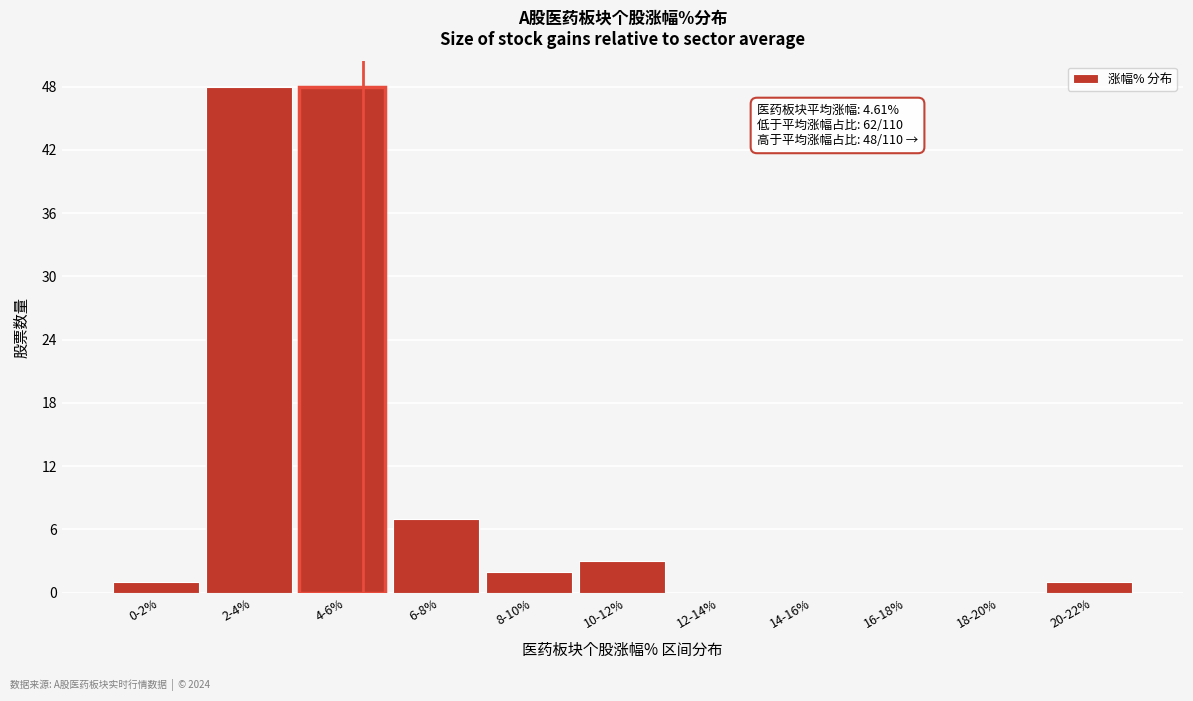

Reading left to right, extract all data points from this chart.

0-2%=1	2-4%=48	4-6%=48	6-8%=7	8-10%=2	10-12%=3	12-14%=0	14-16%=0	16-18%=0	18-20%=0	20-22%=1